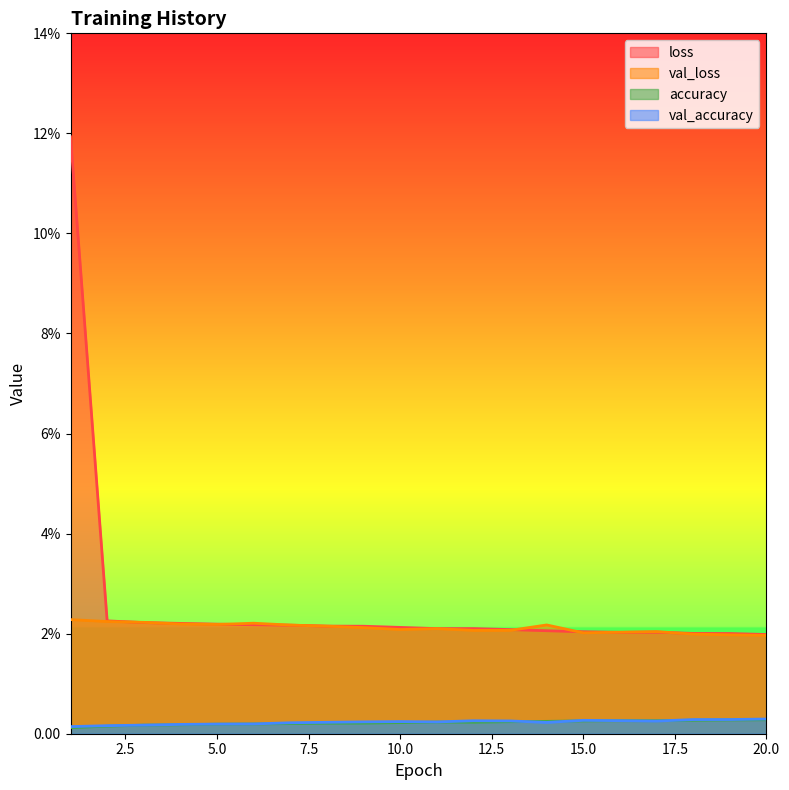

True or false: val_accuracy has a value of 0.3 at 20.

True